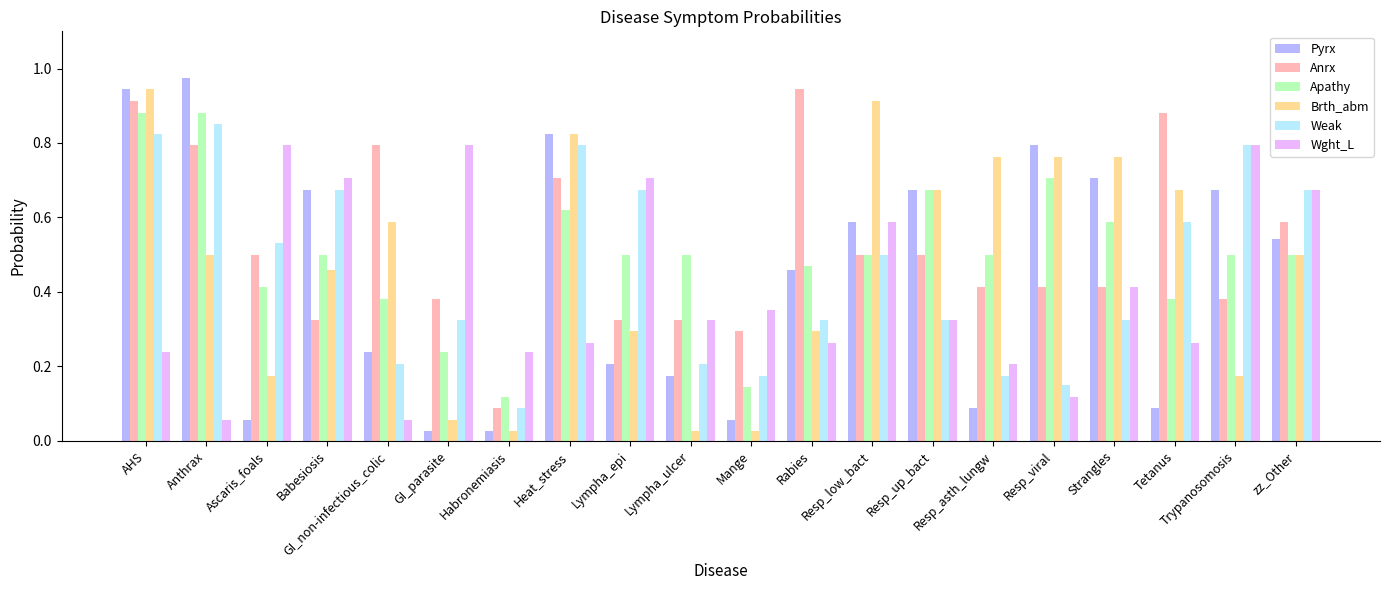

What position from the right is GI_non-infectious_colic?

16